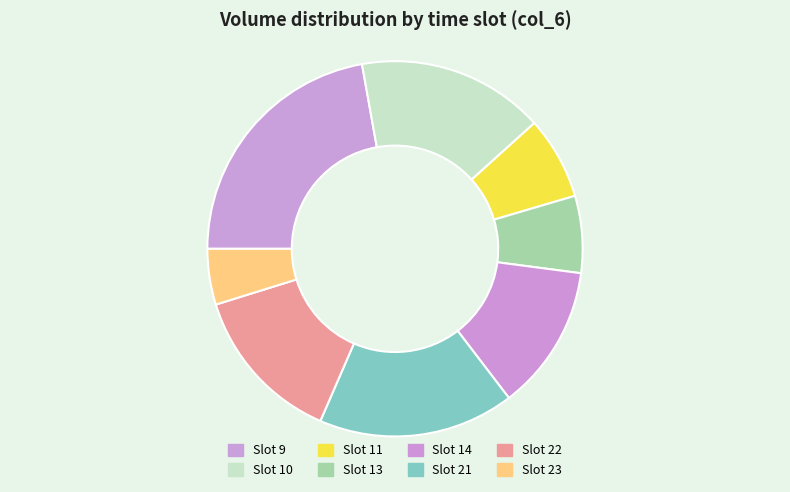

Count the number of slices in the pie.

8